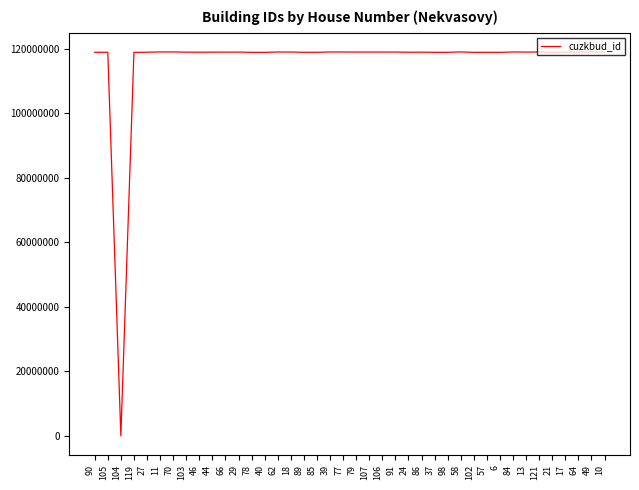

What is the maximum value shown in the chart?

119085433